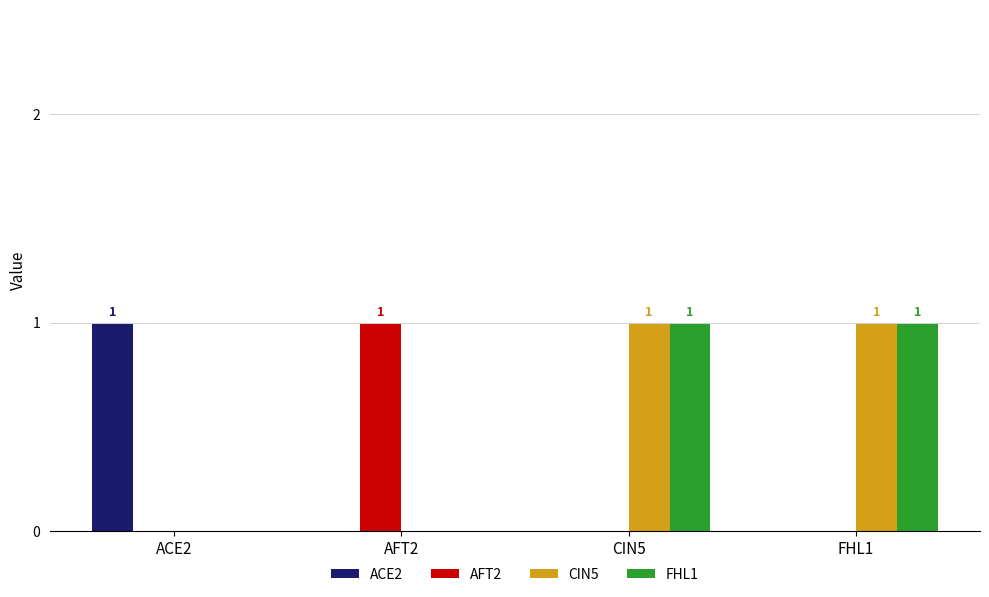

True or false: ACE2 has a value of 0 at AFT2.

True